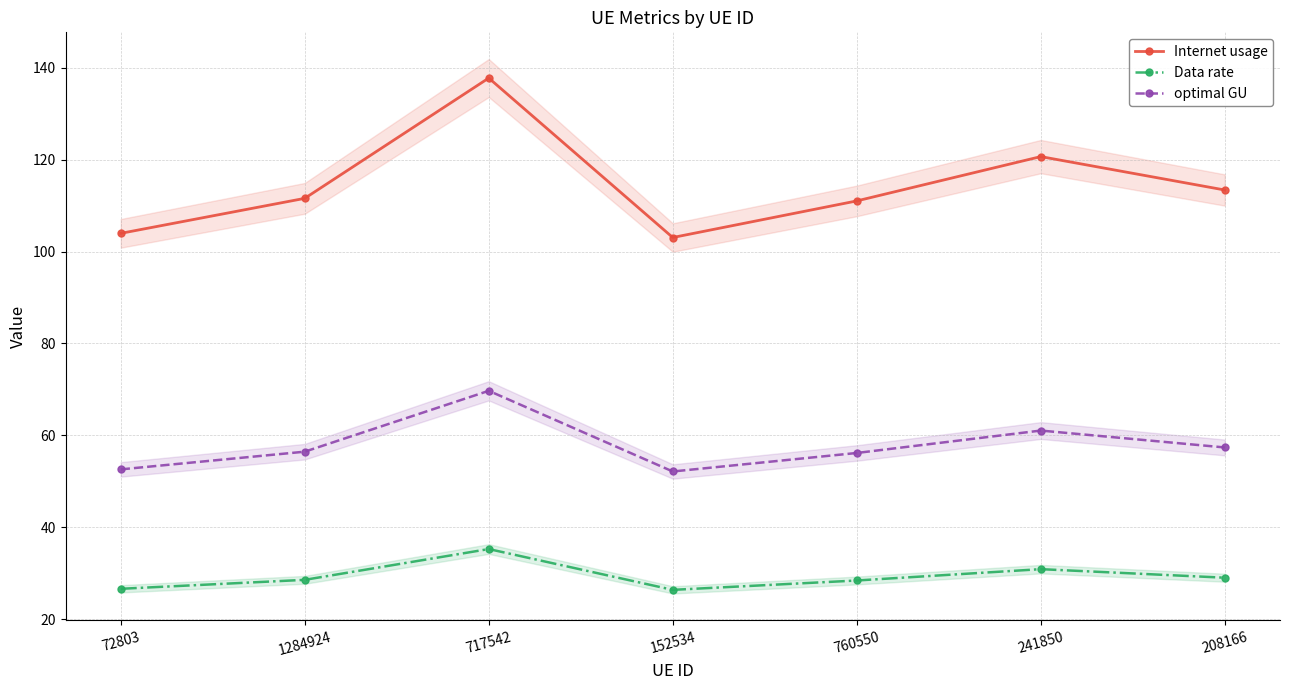

At which label does Data rate reach its minimum?

152534